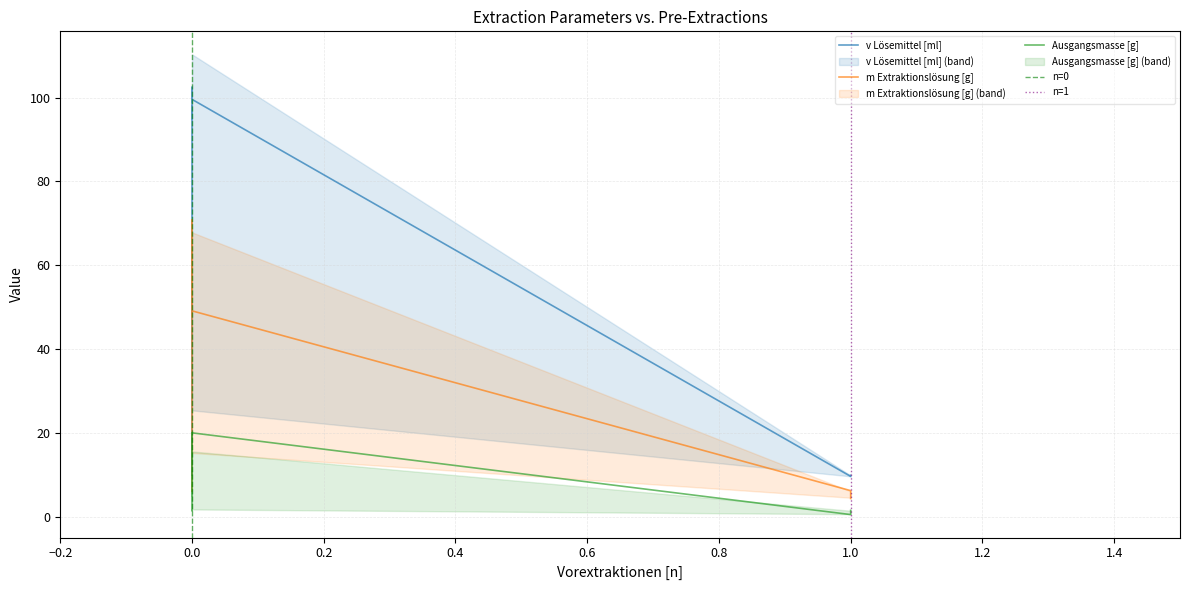

True or false: Ausgangsmasse [g] and v Lösemittel [ml] intersect in this chart.

False